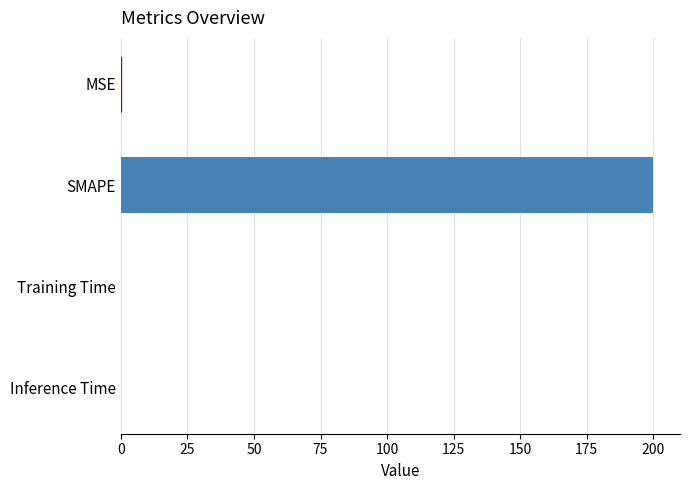

The chart shows a value of 0.0 at MSE. True or false?

True